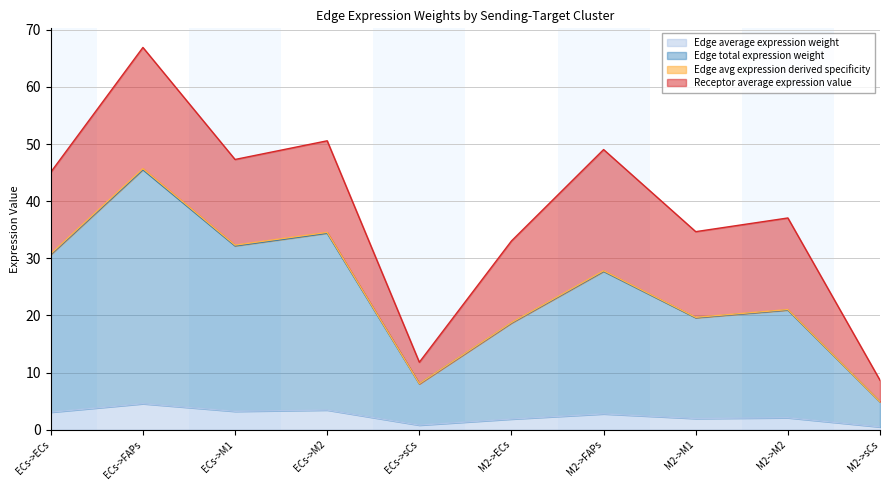

What is the difference between the Edge average expression weight values at ECs->M2 and ECs->ECs?

0.4